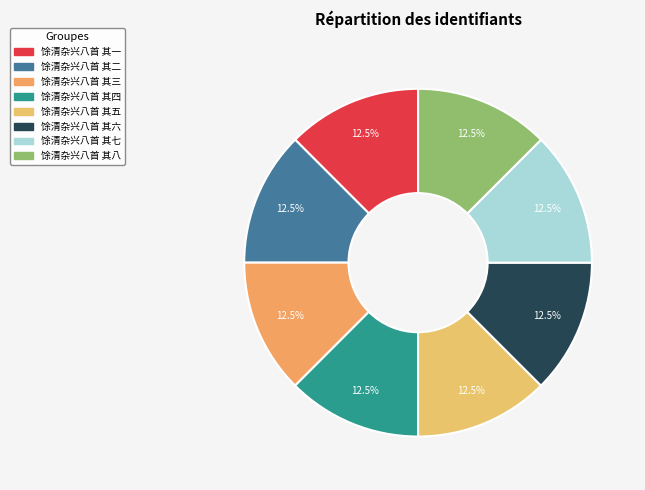

The 馀清杂兴八首 其一 slice represents 12% of the pie. True or false?

True